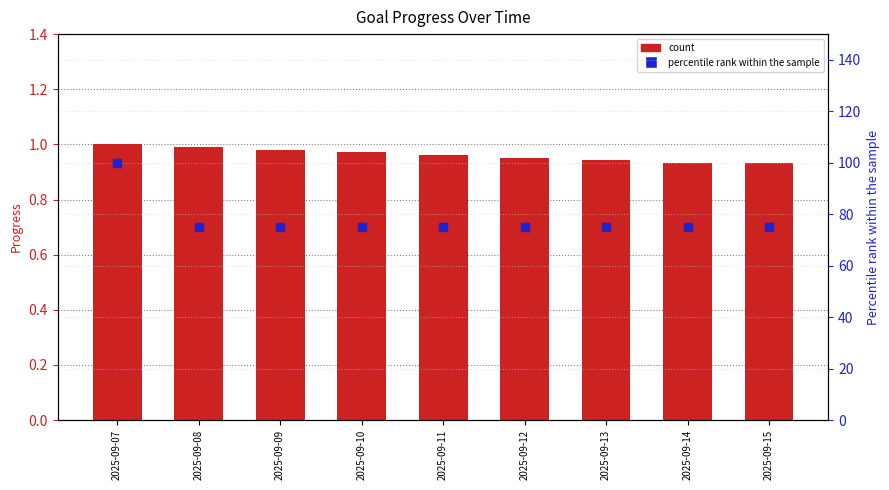

Is the value of Percentile rank within sample at 2025-09-13 greater than the value of Progress at 2025-09-08?

Yes